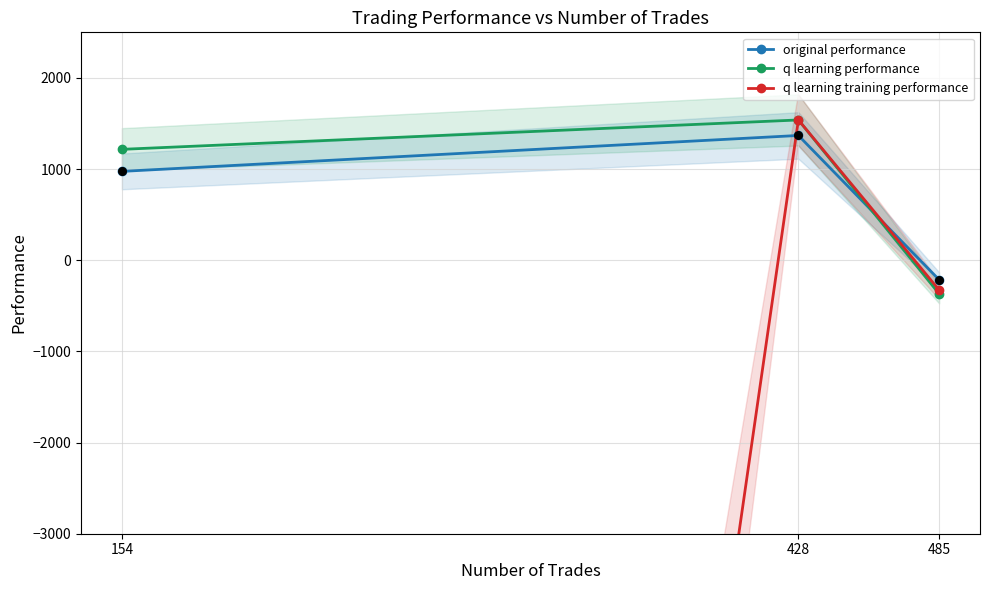

What is the total value across all series at 428?

4446.3